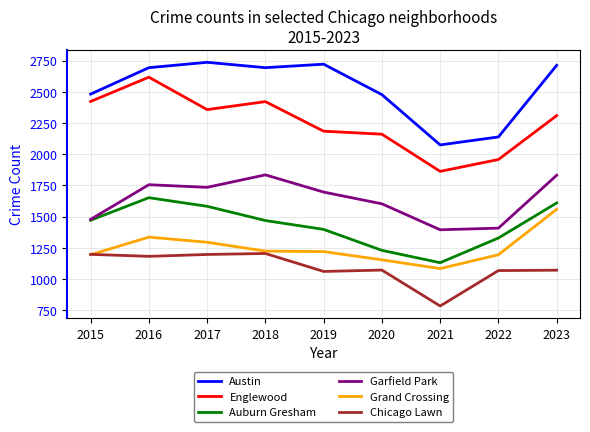

What is the difference between the highest and lowest values at 2020?

1406